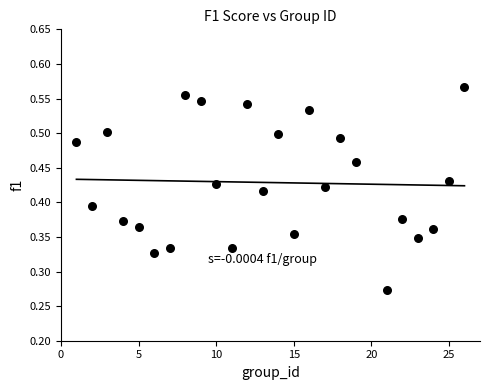

What is the range of X values (max minus min)?

25.0